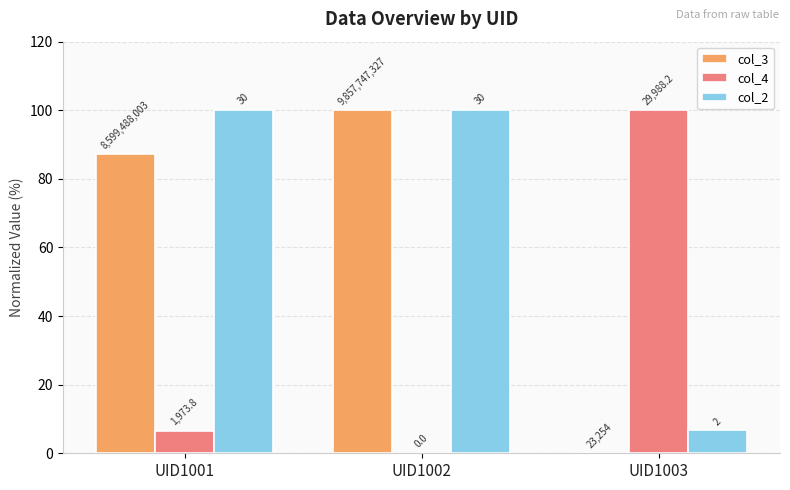

What are all the series names shown in the legend?

col_3, col_4, col_2